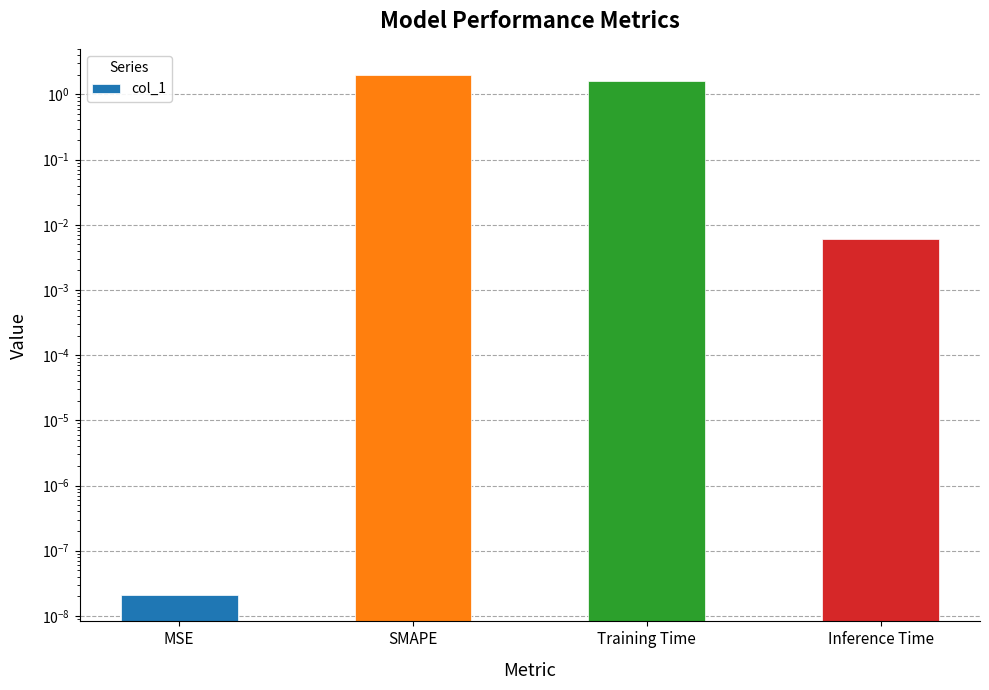

What is the average value?

0.9